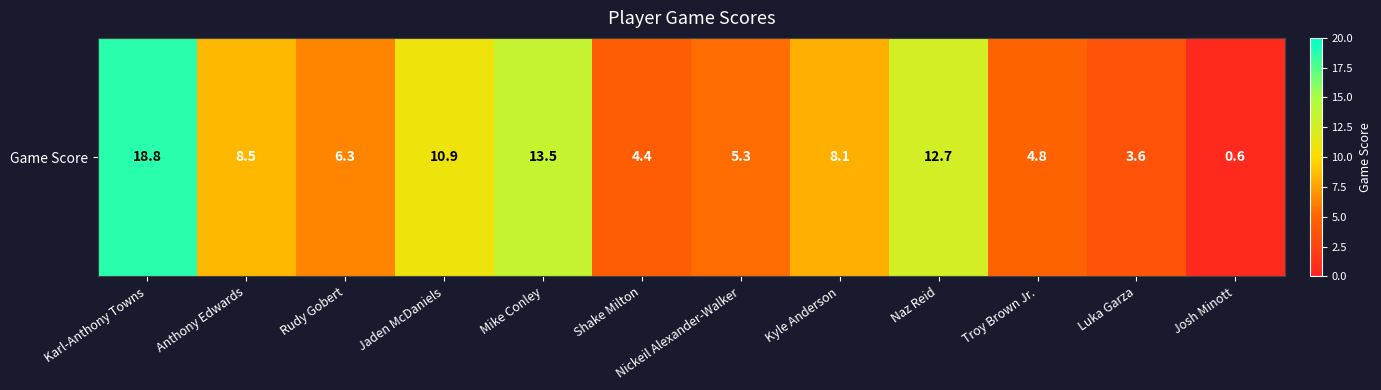

What is the difference between the second highest and minimum values?

12.9